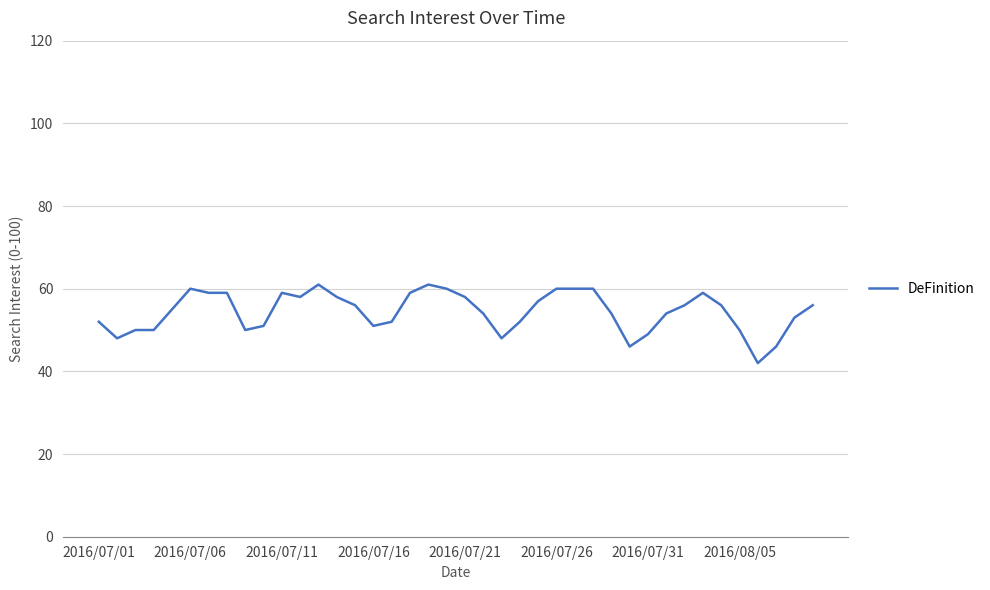

Reading right to left, transcribe all the data shown in this chart.

56	53	46	42	50	56	59	56	54	49	46	54	60	60	60	57	52	48	54	58	60	61	59	52	51	56	58	61	58	59	51	50	59	59	60	55	50	50	48	52